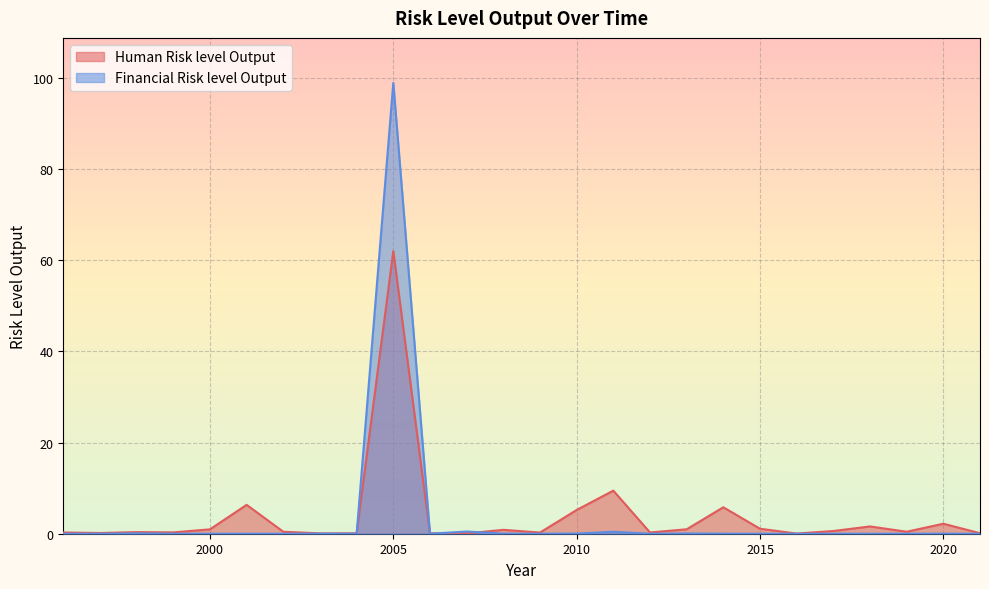

What is the difference between the second highest and second lowest values in the Human Risk level Output series?

9.4